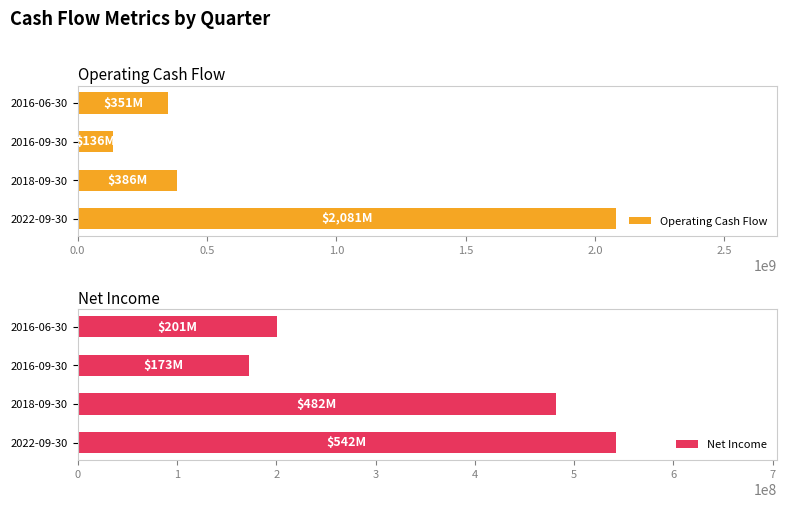

Which series has the widest spread of values?

Operating Cash Flow